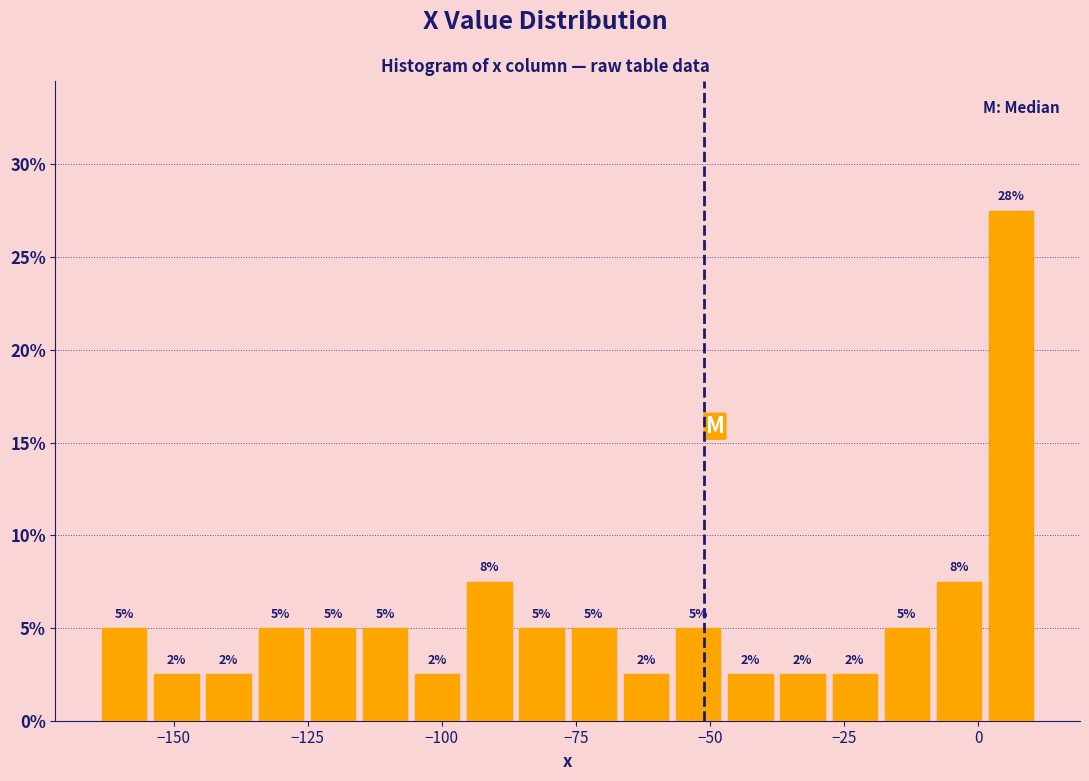

Read against the x-axis, roughly where is the centre of the tallest bar?

5